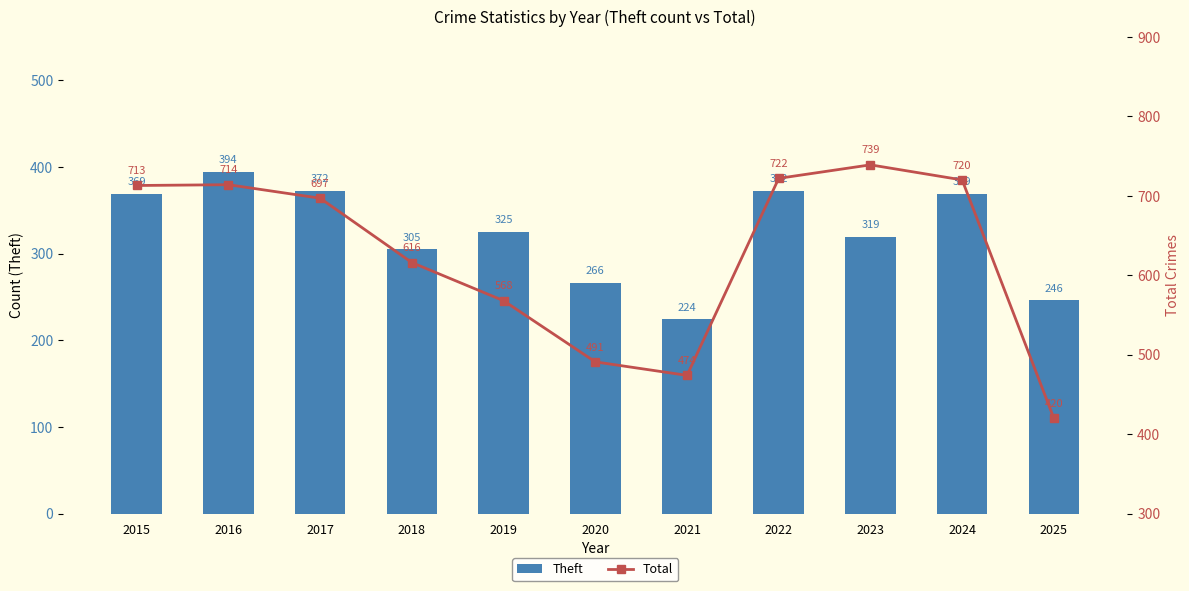

Rank the series at 2017 from lowest to highest value.

Theft, Total